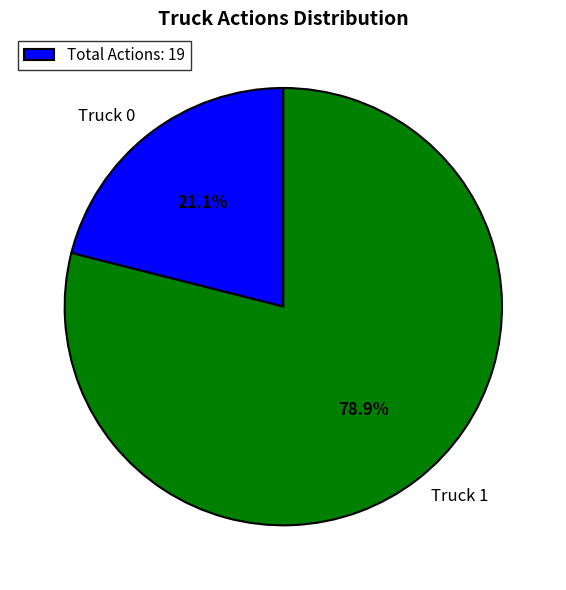

What portion of the pie excludes Truck 0?

78.9%